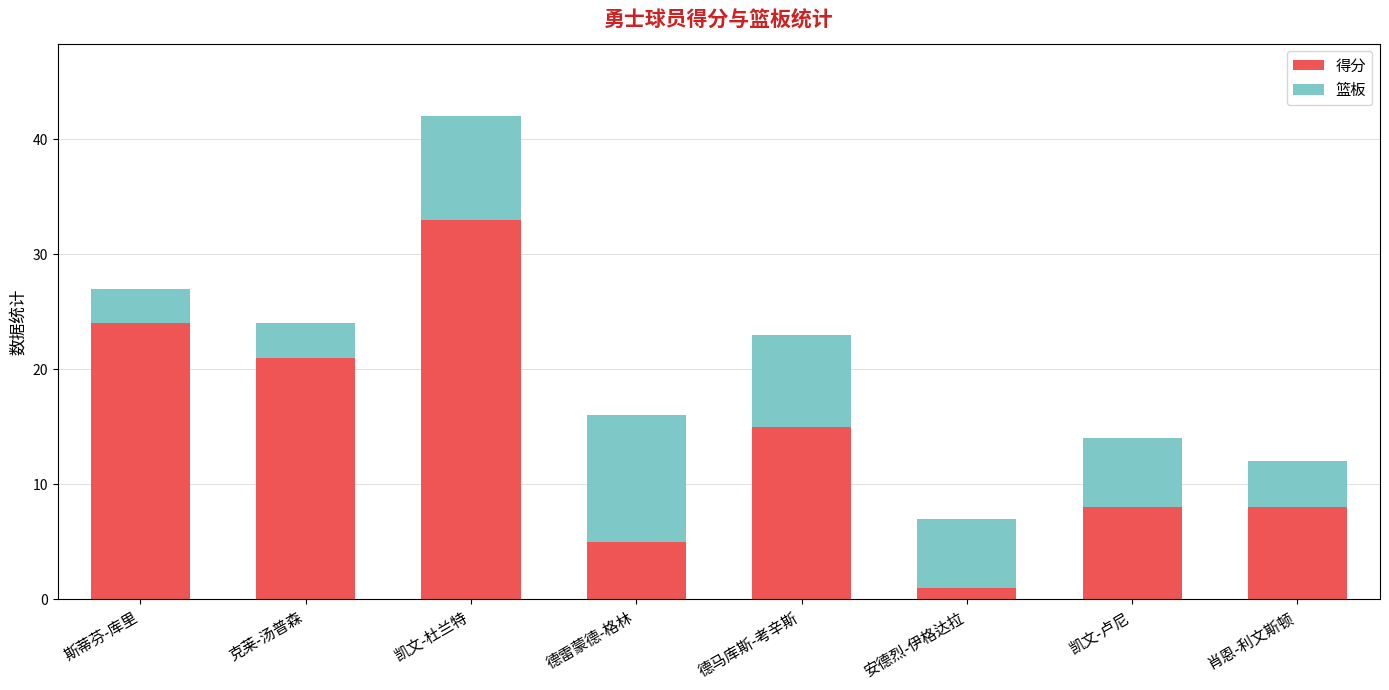

Where is 得分 nearest to the value 17?

德马库斯-考辛斯